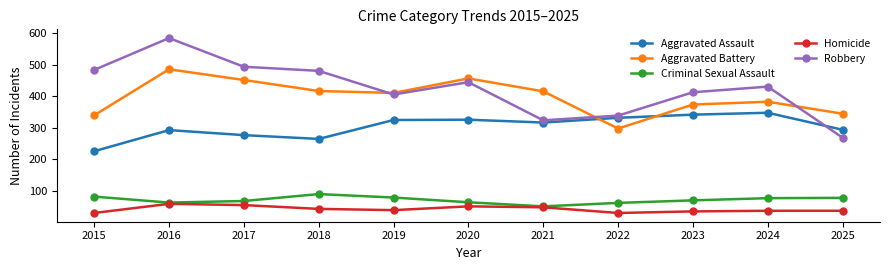

True or false: Aggravated Battery has more than 1 points higher than both neighbors.

True